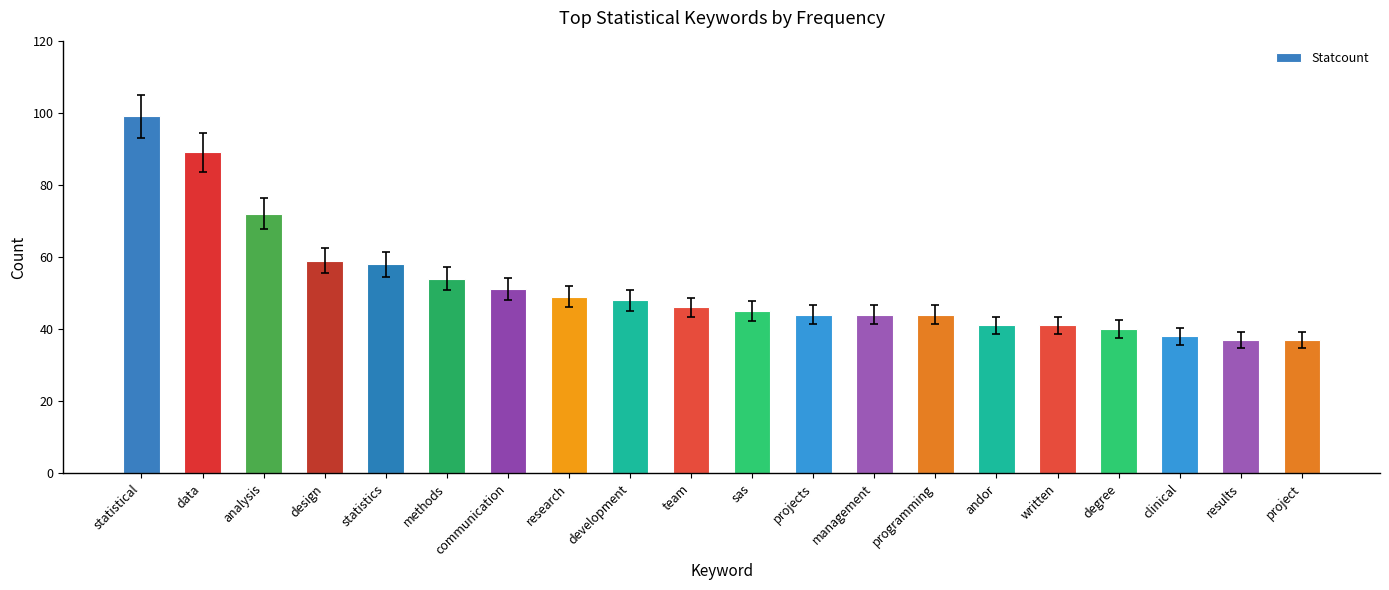

How many data points are less than 46?

10